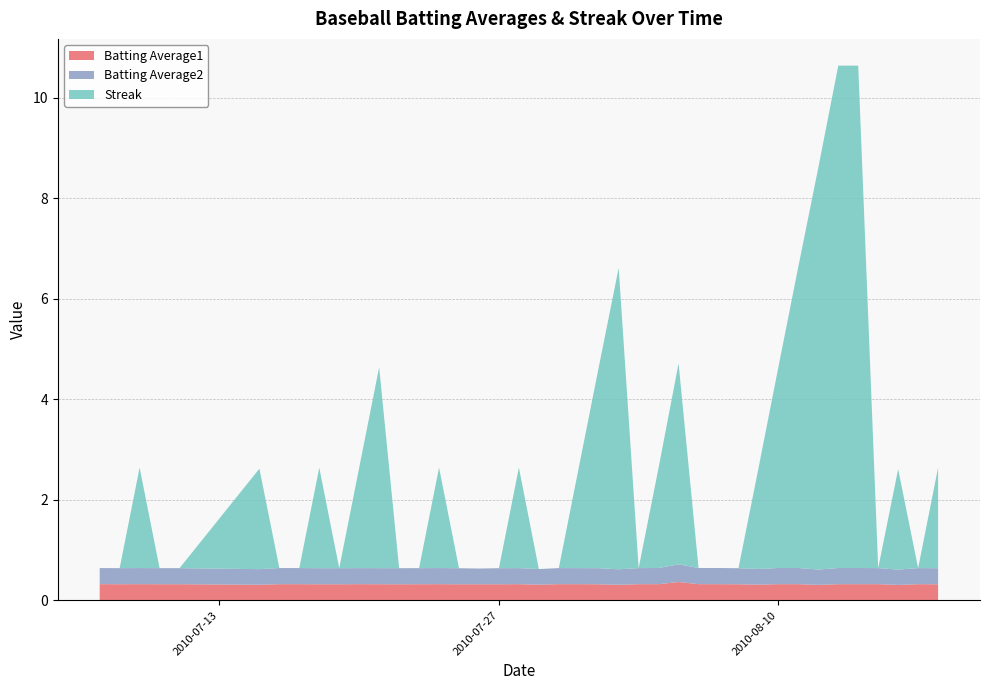

Reading left to right, extract all data points from this chart.

Batting Average1: 2010-07-07=0.3	2010-07-08=0.3	2010-07-09=0.3	2010-07-10=0.3	2010-07-11=0.3	2010-07-15=0.3	2010-07-16=0.3	2010-07-17=0.3	2010-07-18=0.3	2010-07-19=0.3	2010-07-20=0.3	2010-07-21=0.3	2010-07-22=0.3	2010-07-23=0.3	2010-07-24=0.3	2010-07-25=0.3	2010-07-26=0.3	2010-07-27=0.3	2010-07-28=0.3	2010-07-29=0.3	2010-07-30=0.3	2010-07-31=0.3	2010-08-01=0.3	2010-08-02=0.3	2010-08-03=0.3	2010-08-04=0.3	2010-08-05=0.4	2010-08-06=0.3	2010-08-07=0.3	2010-08-08=0.3	2010-08-09=0.3	2010-08-10=0.3	2010-08-11=0.3	2010-08-12=0.3	2010-08-13=0.3	2010-08-14=0.3	2010-08-15=0.3	2010-08-16=0.3	2010-08-17=0.3	2010-08-18=0.3
Batting Average2: 2010-07-07=0.3	2010-07-08=0.3	2010-07-09=0.3	2010-07-10=0.3	2010-07-11=0.3	2010-07-15=0.3	2010-07-16=0.3	2010-07-17=0.3	2010-07-18=0.3	2010-07-19=0.3	2010-07-20=0.3	2010-07-21=0.3	2010-07-22=0.3	2010-07-23=0.3	2010-07-24=0.3	2010-07-25=0.3	2010-07-26=0.3	2010-07-27=0.3	2010-07-28=0.3	2010-07-29=0.3	2010-07-30=0.3	2010-07-31=0.3	2010-08-01=0.3	2010-08-02=0.3	2010-08-03=0.3	2010-08-04=0.3	2010-08-05=0.4	2010-08-06=0.3	2010-08-07=0.3	2010-08-08=0.3	2010-08-09=0.3	2010-08-10=0.3	2010-08-11=0.3	2010-08-12=0.3	2010-08-13=0.3	2010-08-14=0.3	2010-08-15=0.3	2010-08-16=0.3	2010-08-17=0.3	2010-08-18=0.3
Streak: 2010-07-07=0.0	2010-07-08=0.0	2010-07-09=2.0	2010-07-10=0.0	2010-07-11=0.0	2010-07-15=2.0	2010-07-16=0.0	2010-07-17=0.0	2010-07-18=2.0	2010-07-19=0.0	2010-07-20=2.0	2010-07-21=4.0	2010-07-22=0.0	2010-07-23=0.0	2010-07-24=2.0	2010-07-25=0.0	2010-07-26=0.0	2010-07-27=0.0	2010-07-28=2.0	2010-07-29=0.0	2010-07-30=0.0	2010-07-31=2.0	2010-08-01=4.0	2010-08-02=6.0	2010-08-03=0.0	2010-08-04=2.0	2010-08-05=4.0	2010-08-06=0.0	2010-08-07=0.0	2010-08-08=0.0	2010-08-09=2.0	2010-08-10=4.0	2010-08-11=6.0	2010-08-12=8.0	2010-08-13=10.0	2010-08-14=10.0	2010-08-15=0.0	2010-08-16=2.0	2010-08-17=0.0	2010-08-18=2.0